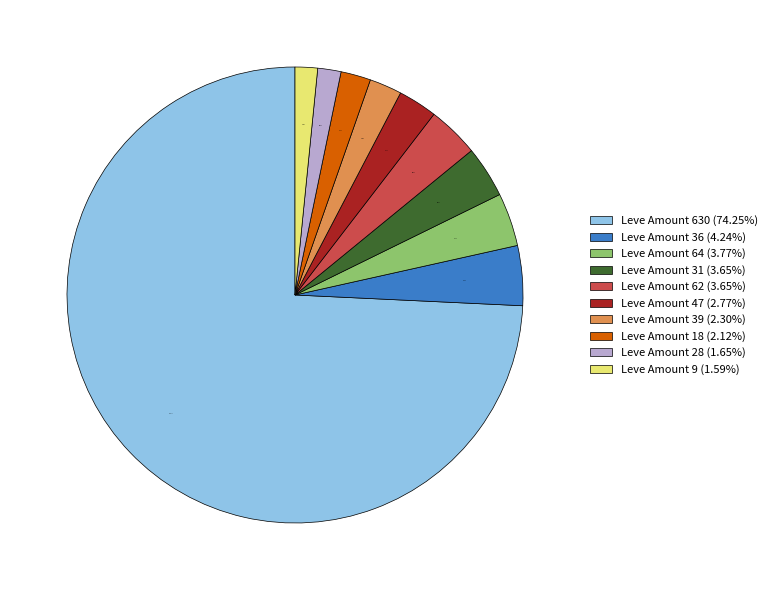

To the nearest percent, what is the average slice percentage?

10%